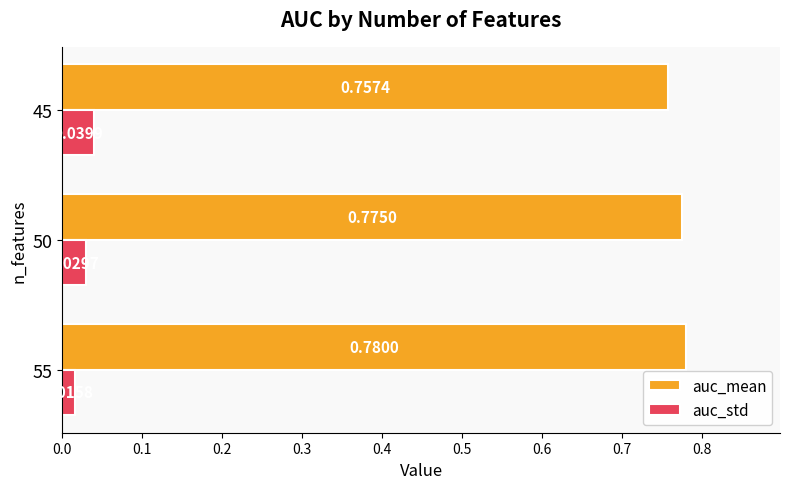

Rank the categories by auc_std value from highest to lowest.

45, 50, 55